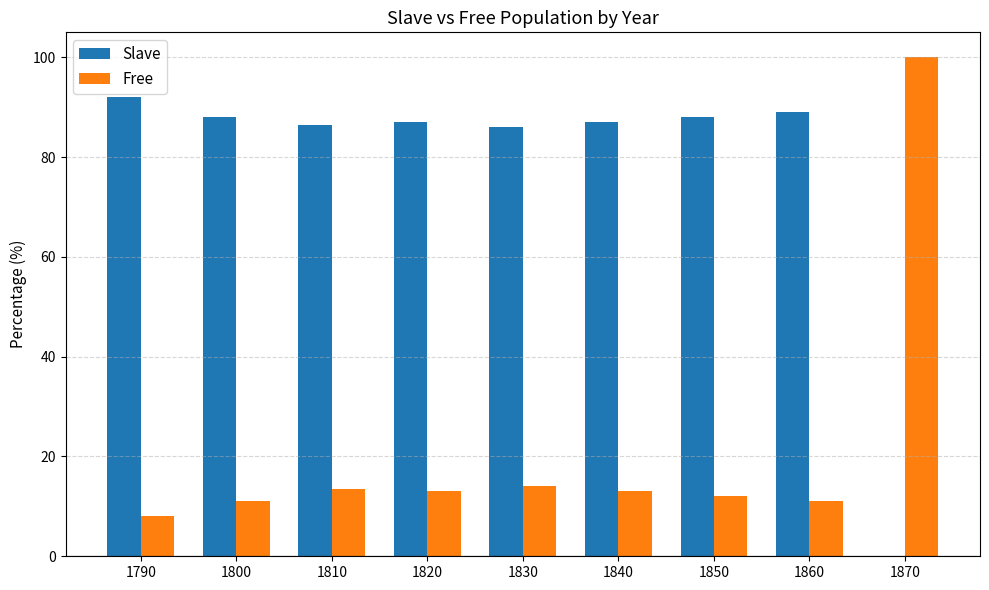

Which series has the largest total across all categories?

Slave